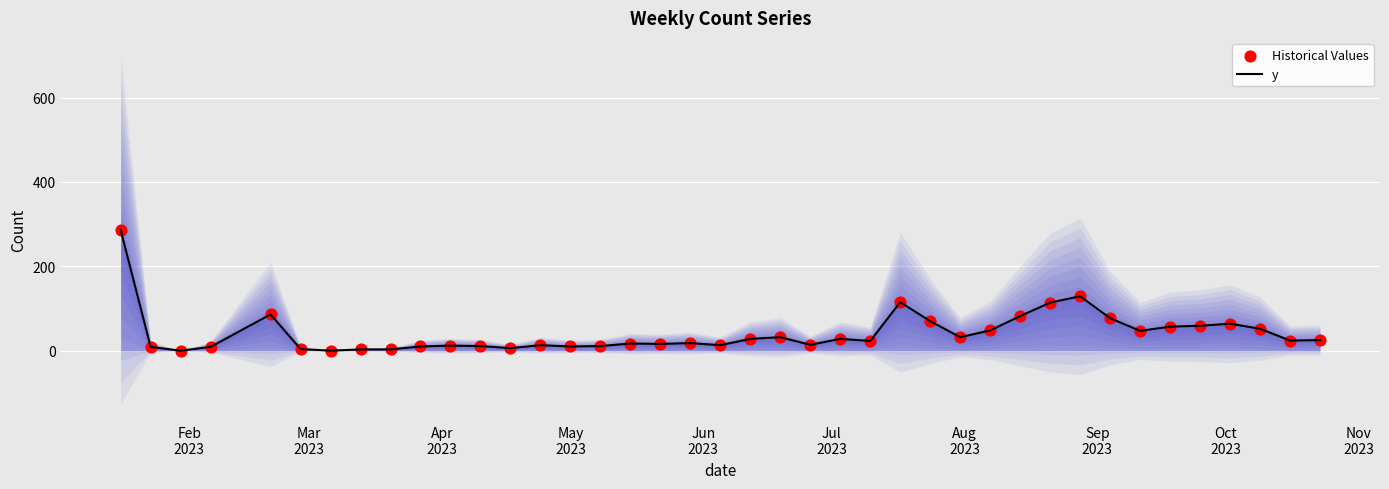

Which series has the largest total across all categories?

y